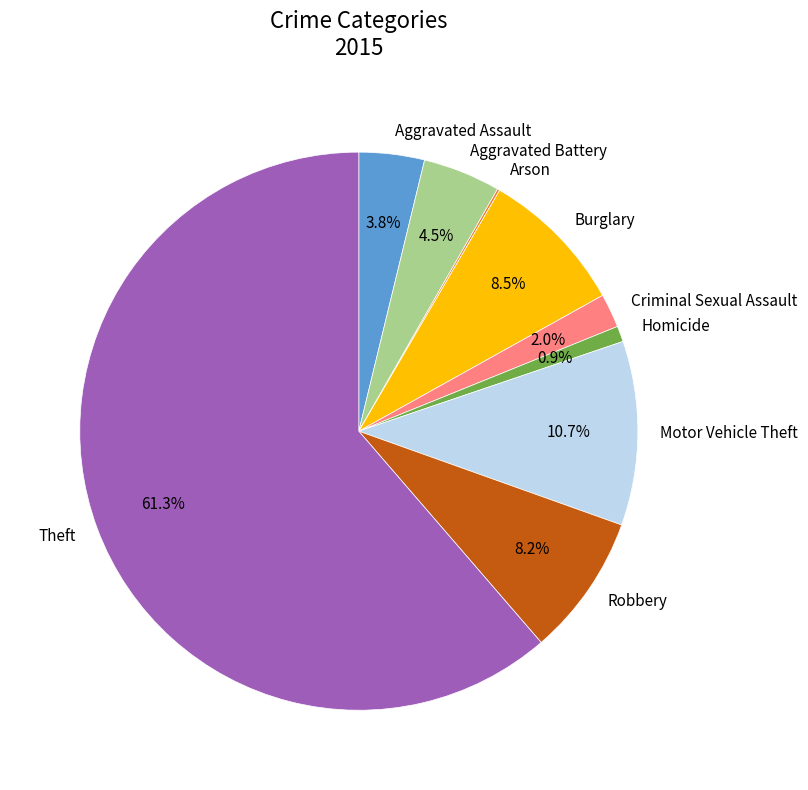

To the nearest percent, what is the average slice percentage?

11%